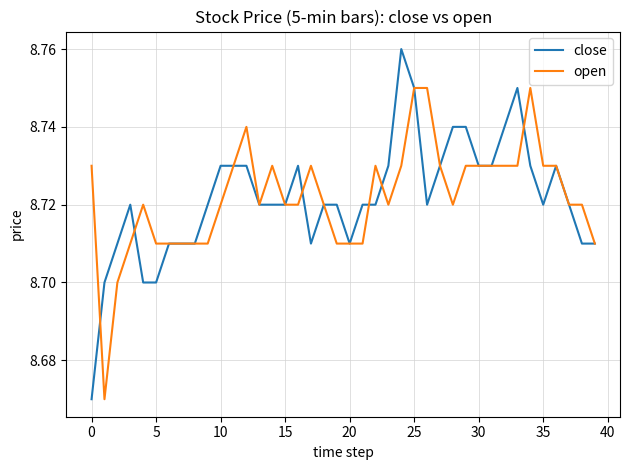

Which series has the largest range (max minus min)?

close